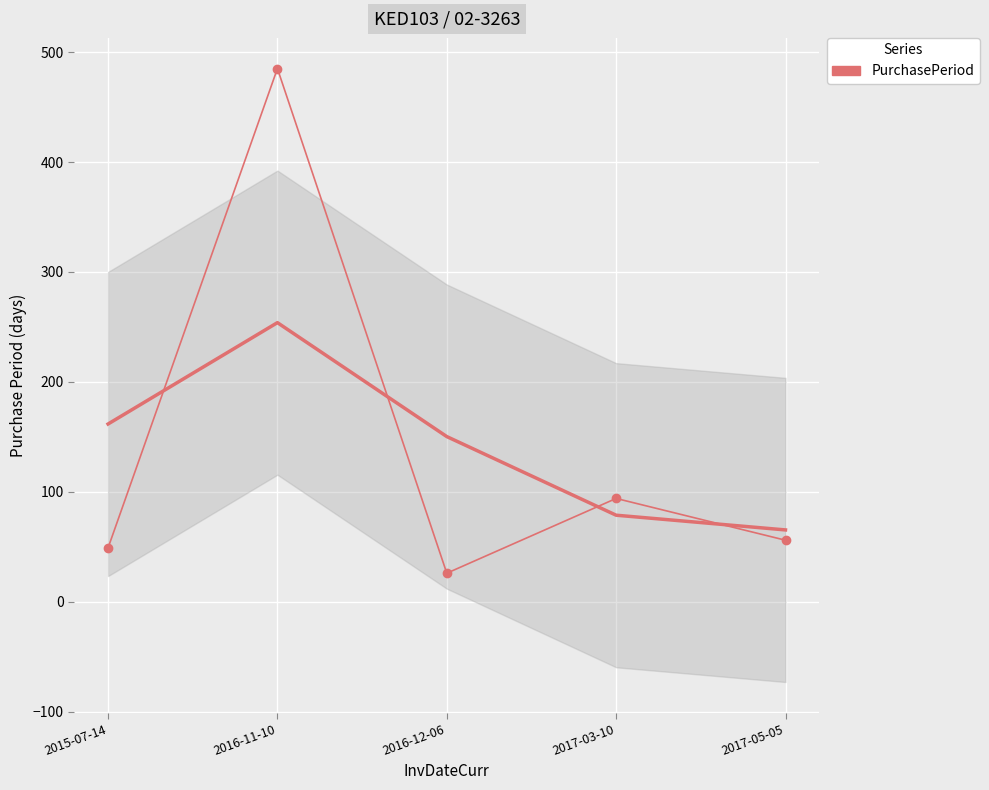

What is the average value?

142